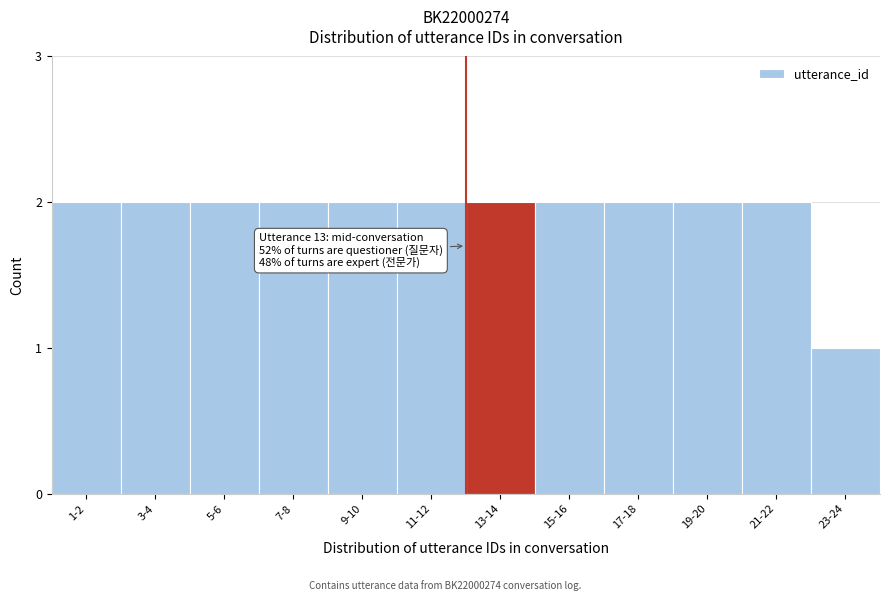

Reading left to right, extract all data points from this chart.

2	2	2	2	2	2	2	2	2	2	2	1